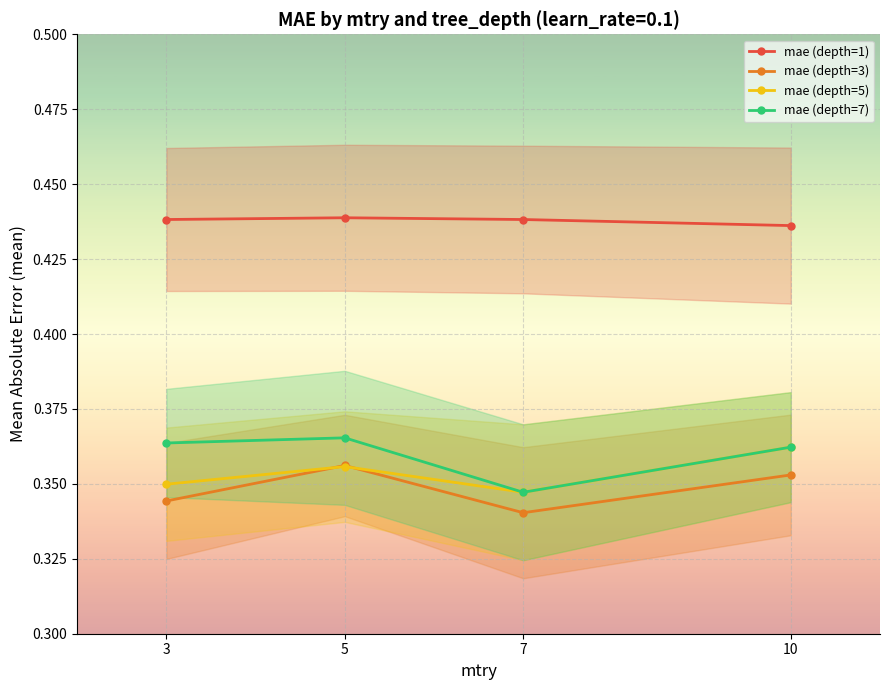

What is the total value across all series at 3?

1.5